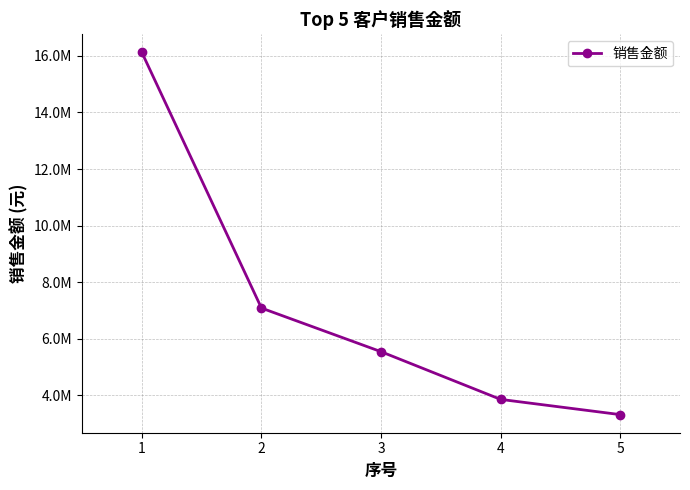

What is the difference between the maximum and minimum values?

12797921.2